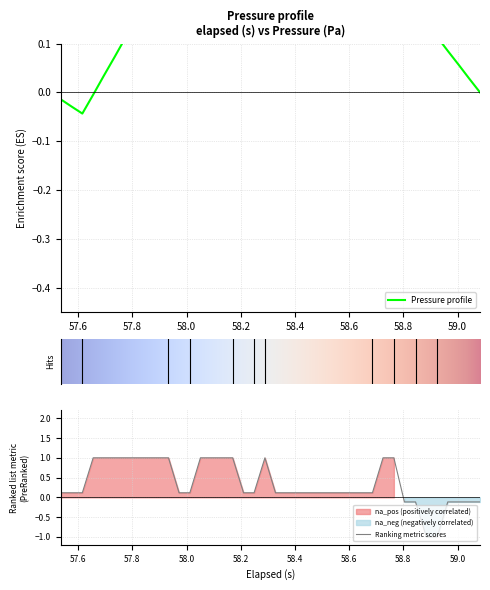

What is the maximum value for Ranking metric scores?

1.0